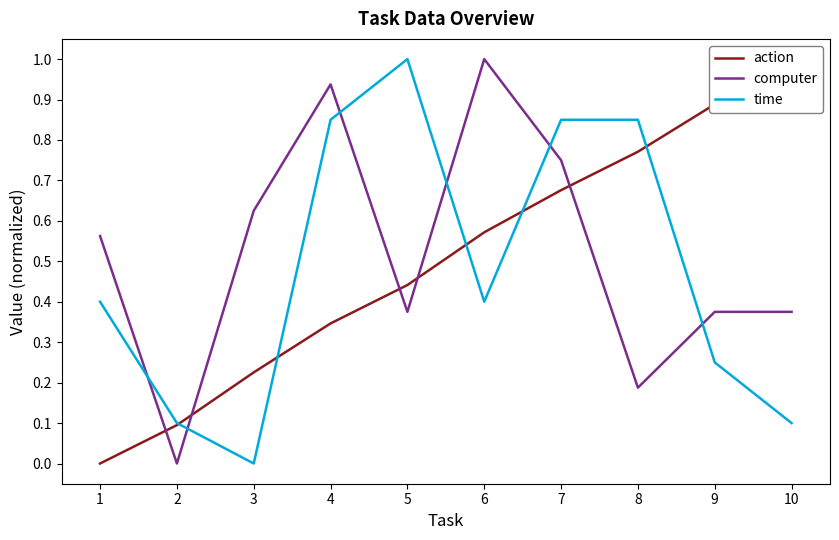

The time series shows 0.4 at 1. True or false?

True